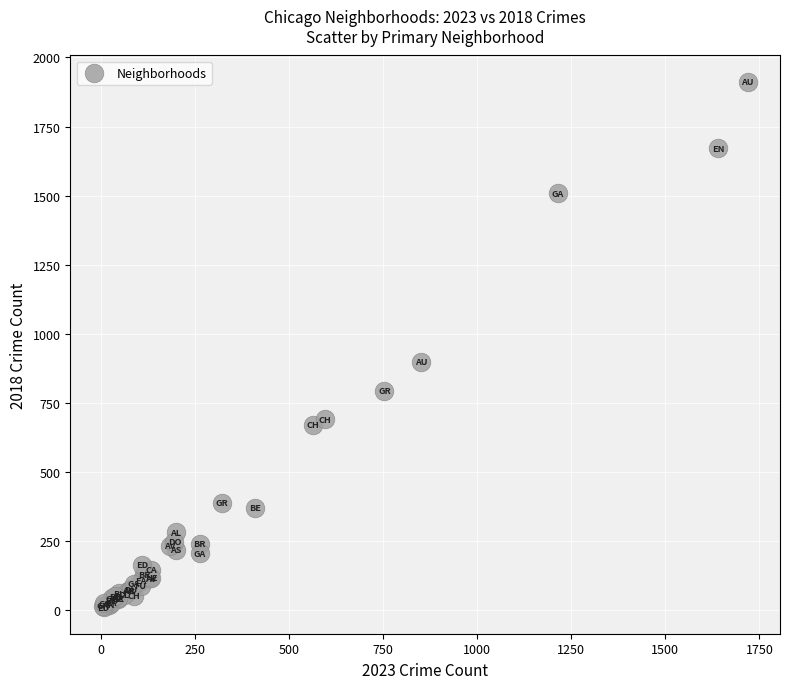

What Y value in the scatter plot is closest to 960?

898